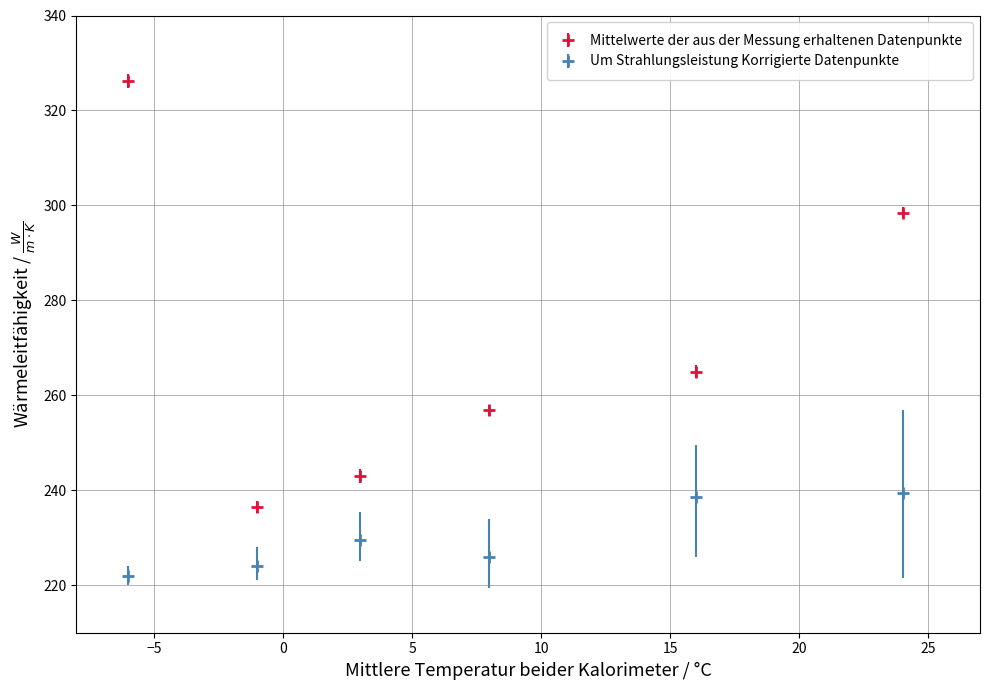

Which series has the largest total across all categories?

Mittelwerte der aus der Messung erhaltenen Datenpunkte